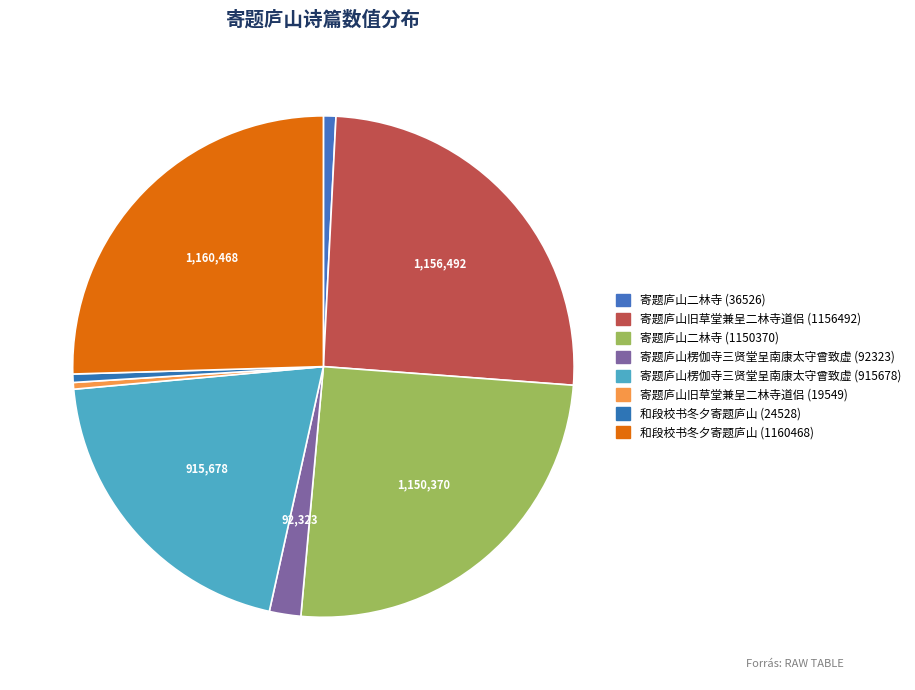

Is it true that 寄题庐山旧草堂兼呈二林寺道侣 (19549) is 0% of the pie?

True